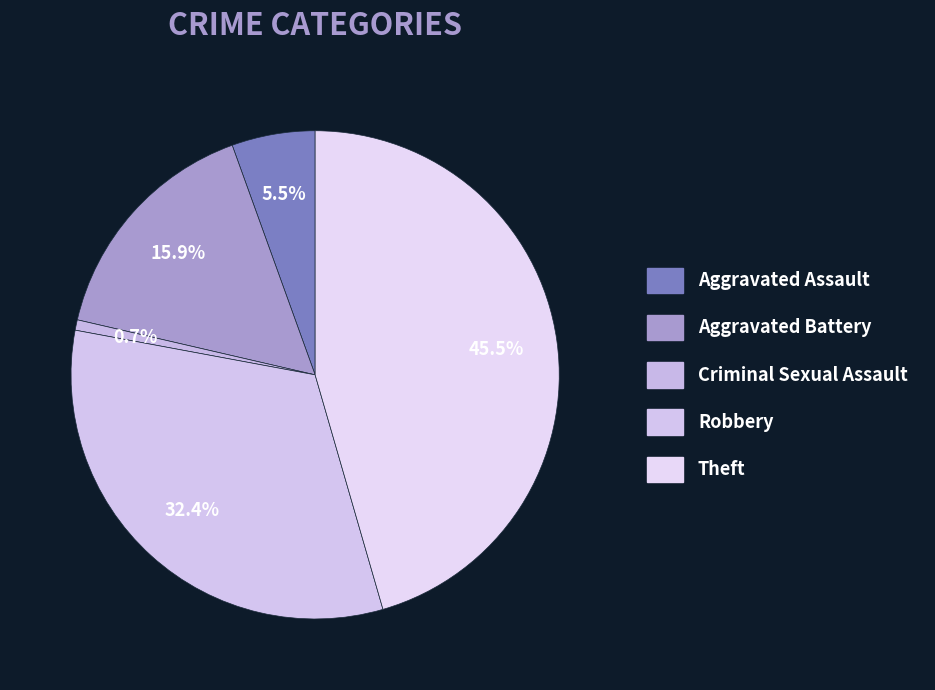

Between Criminal Sexual Assault and Aggravated Battery, which is larger?

Aggravated Battery